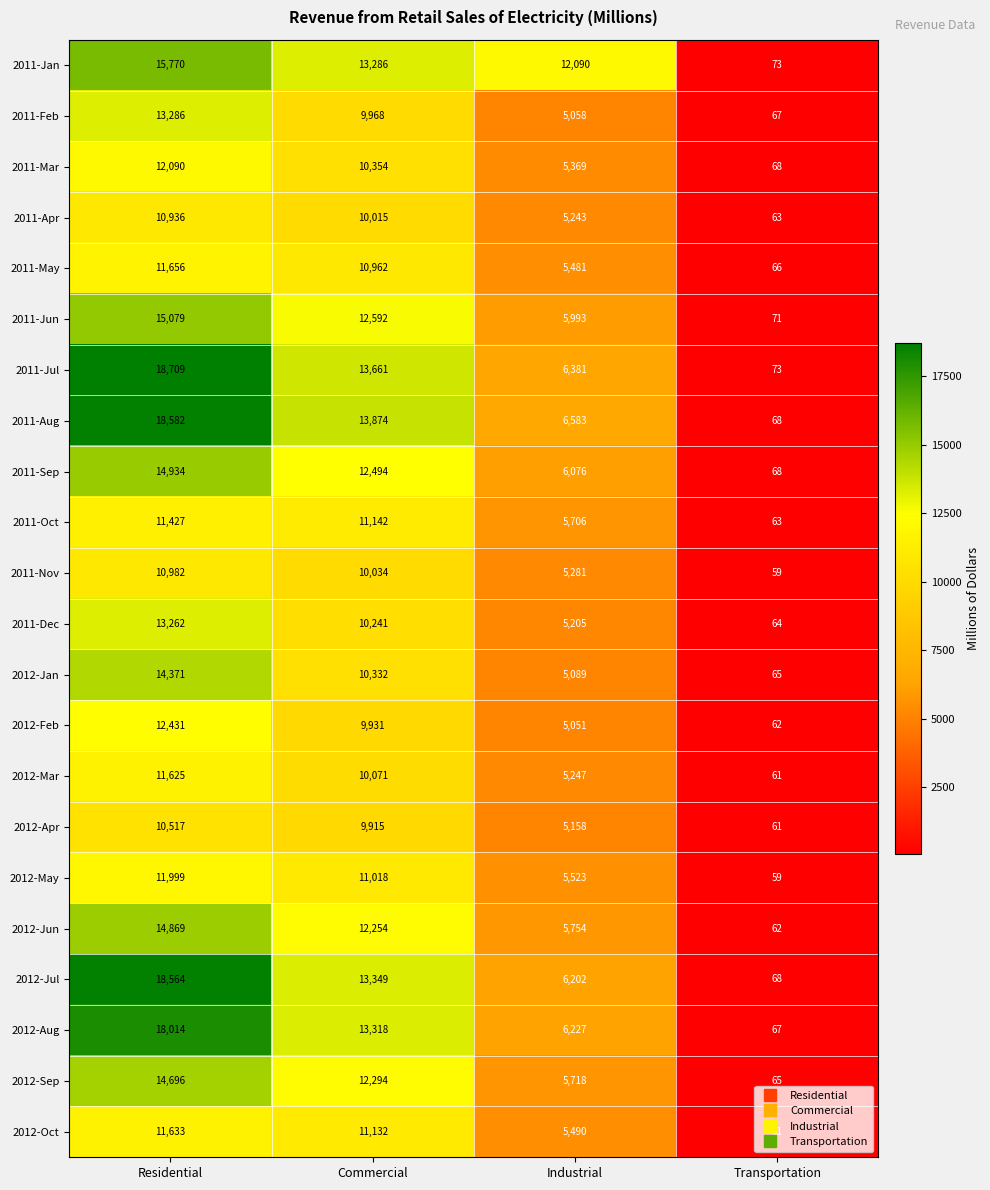

Count the 2012-Feb values in the range 5051 to 12431.

3